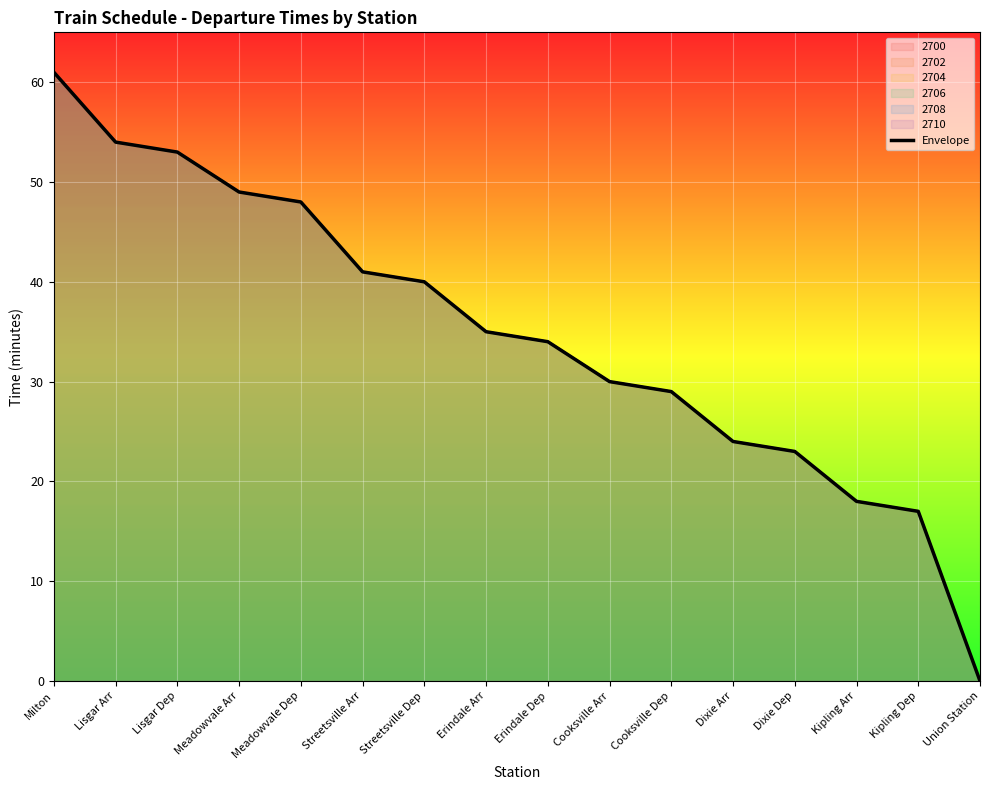

List the labels in order of value, smallest first.

Union Station, Kipling Dep, Kipling Arr, Dixie Dep, Dixie Arr, Cooksville Dep, Cooksville Arr, Erindale Dep, Erindale Arr, Streetsville Dep, Streetsville Arr, Meadowvale Dep, Meadowvale Arr, Lisgar Dep, Lisgar Arr, Milton